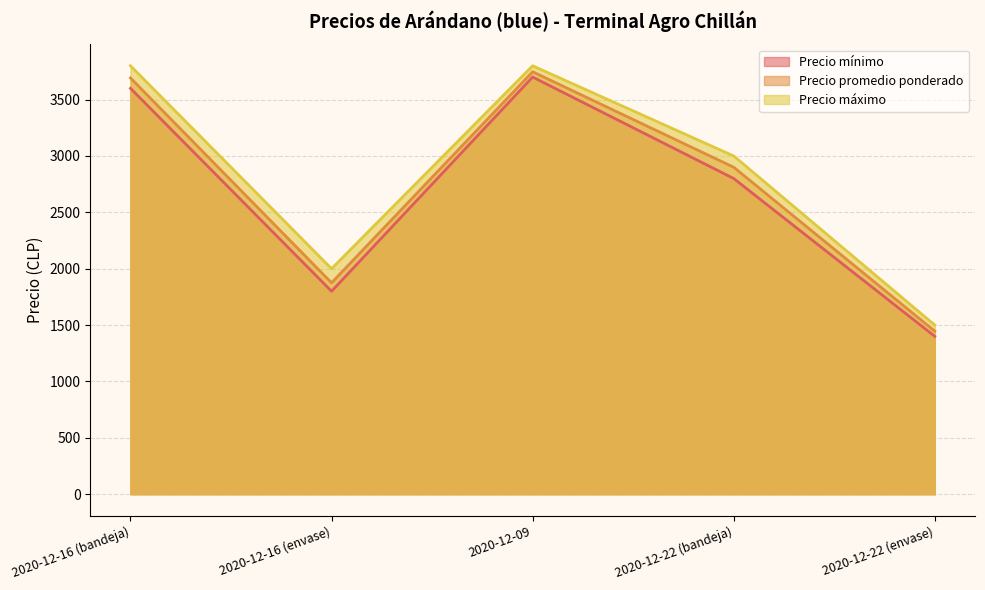

What is the smallest value displayed?

1400